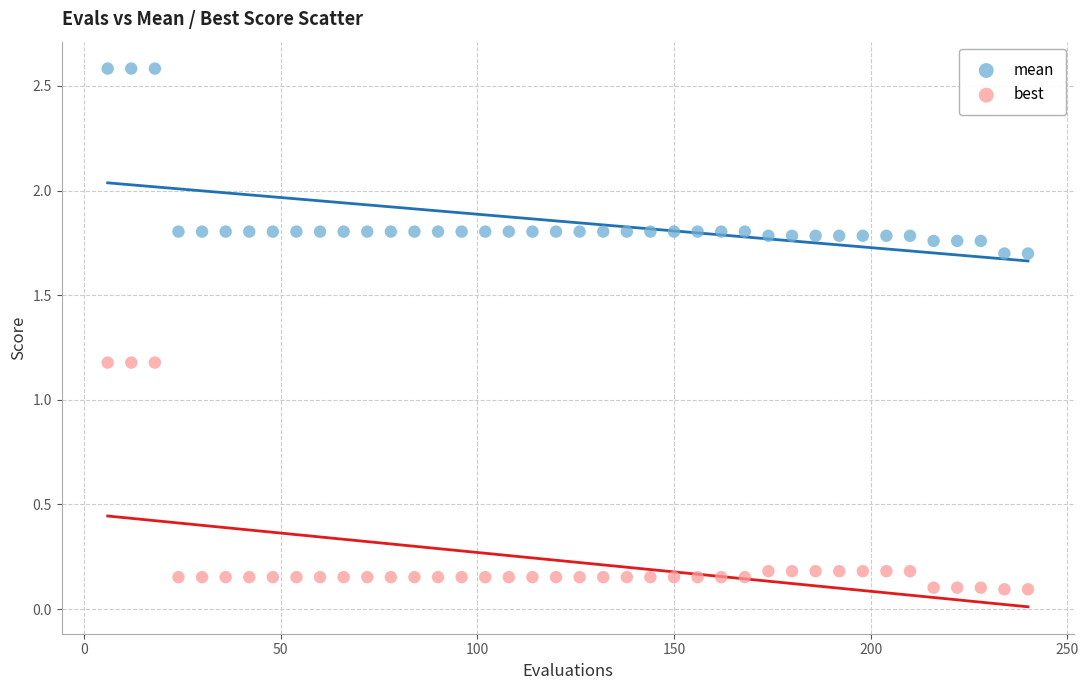

Which series contains the highest Y value?

mean